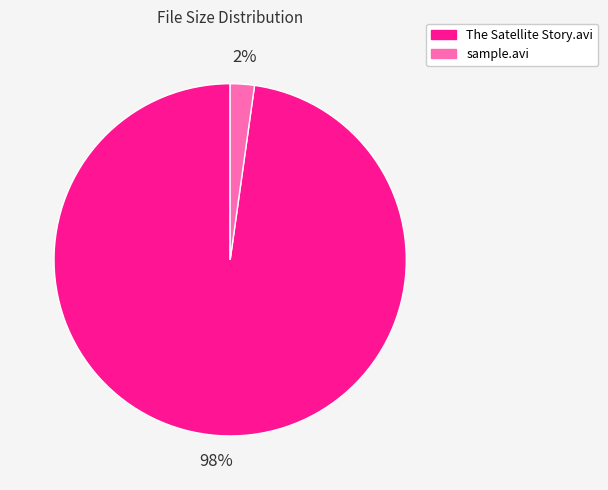

Is it true that The Satellite Story.avi is 98% of the pie?

True